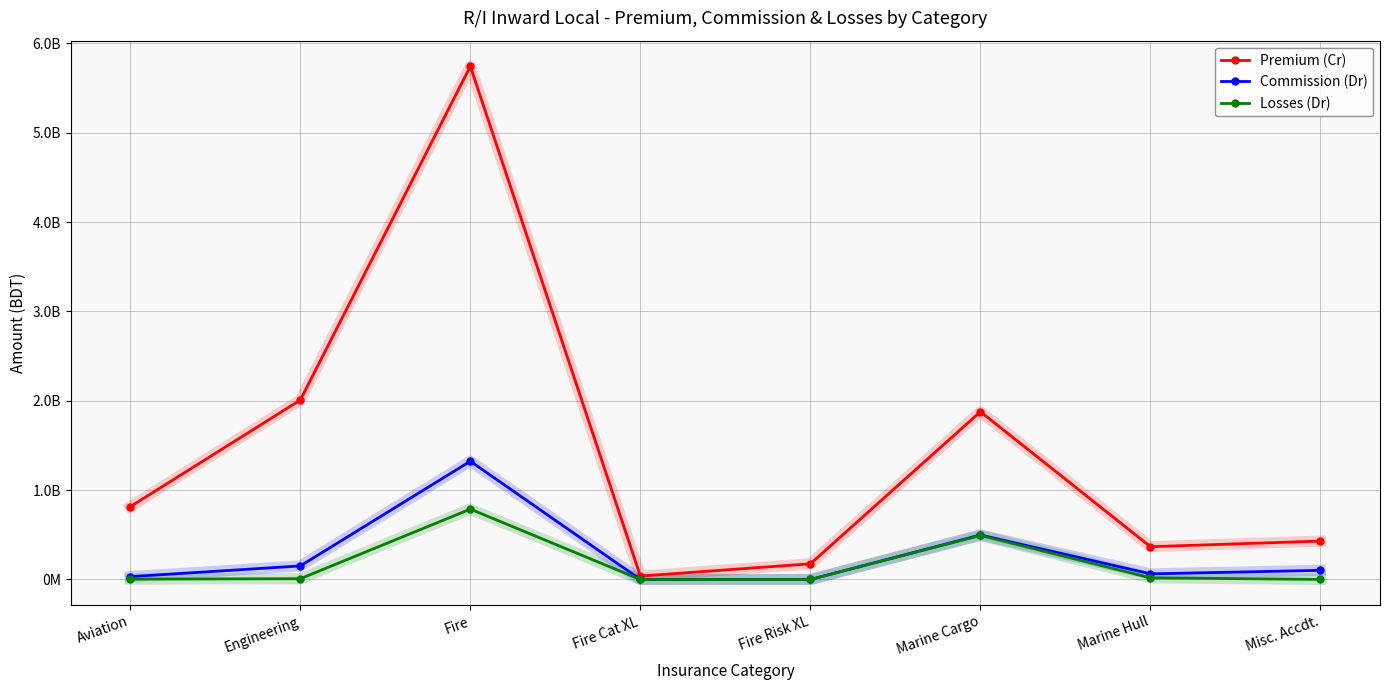

What is the value of the Premium (Cr) point at the 7th from the left?

367000941.1